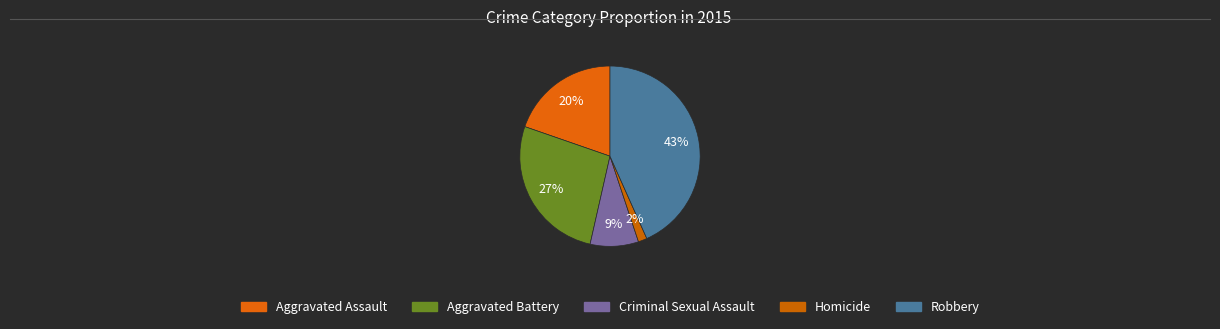

Count the number of slices in the pie.

5